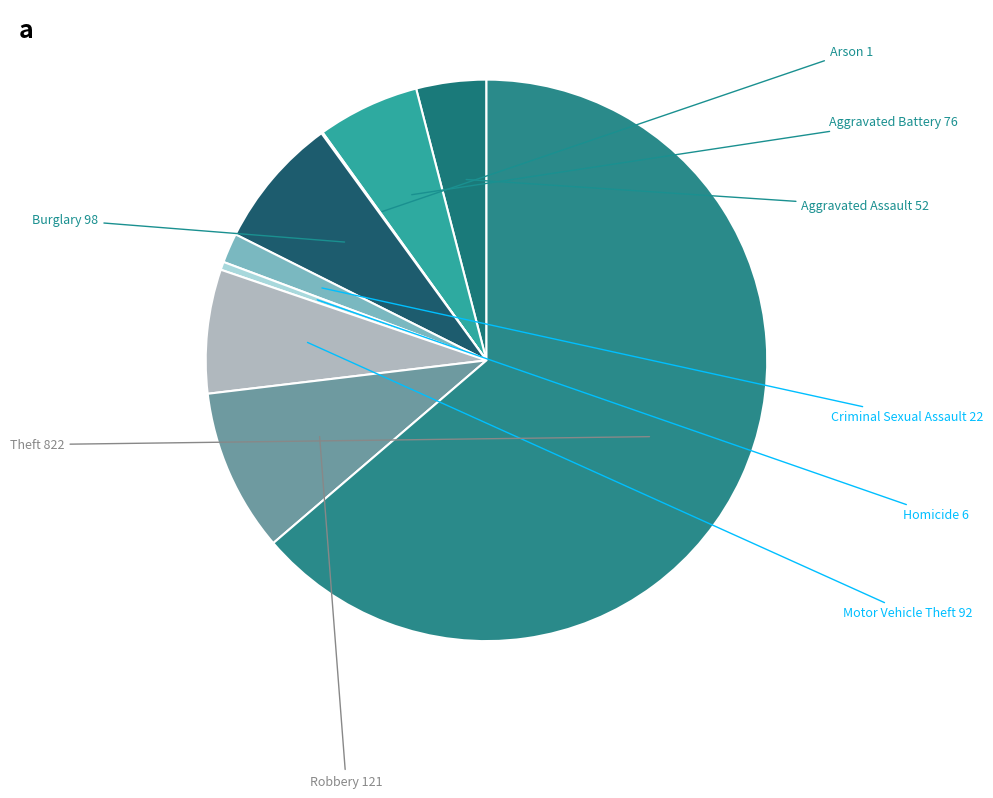

What is the largest slice in the pie chart?

Theft